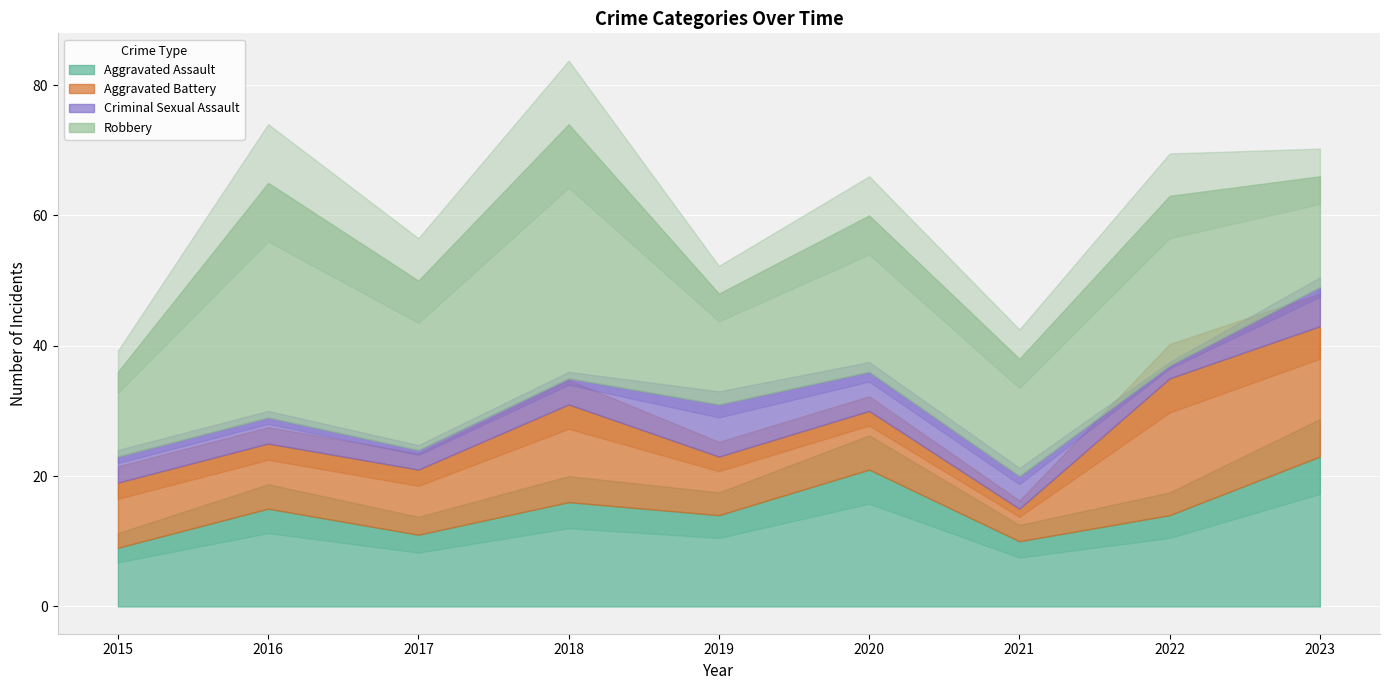

What is the average value of the Aggravated Assault series?

15